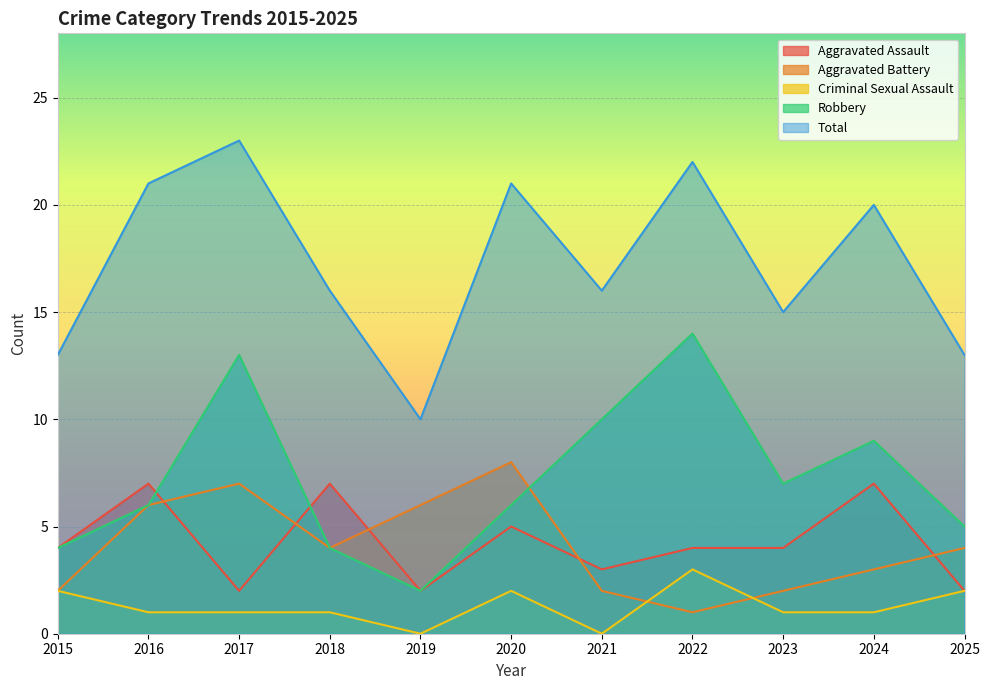

The Robbery series shows 5 at 2025. True or false?

True